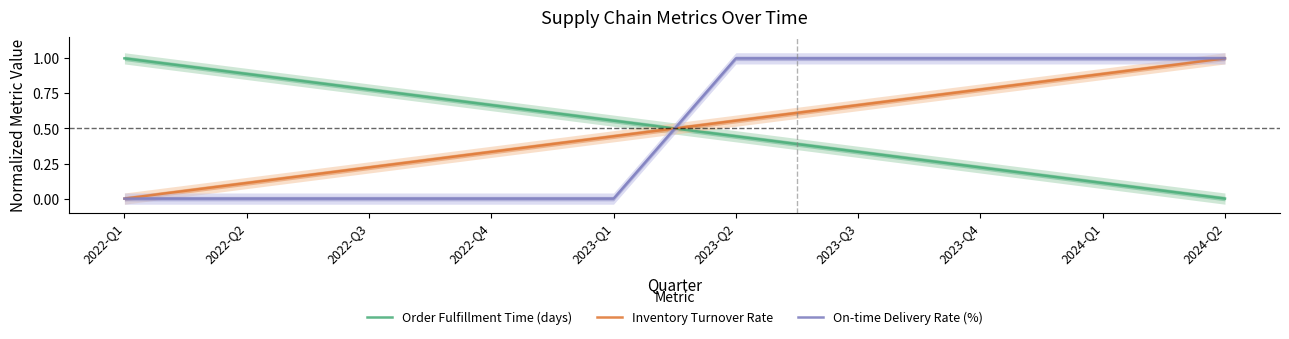

List the series in order of their peak value, lowest first.

Order Fulfillment Time (days), Inventory Turnover Rate, On-time Delivery Rate (%)